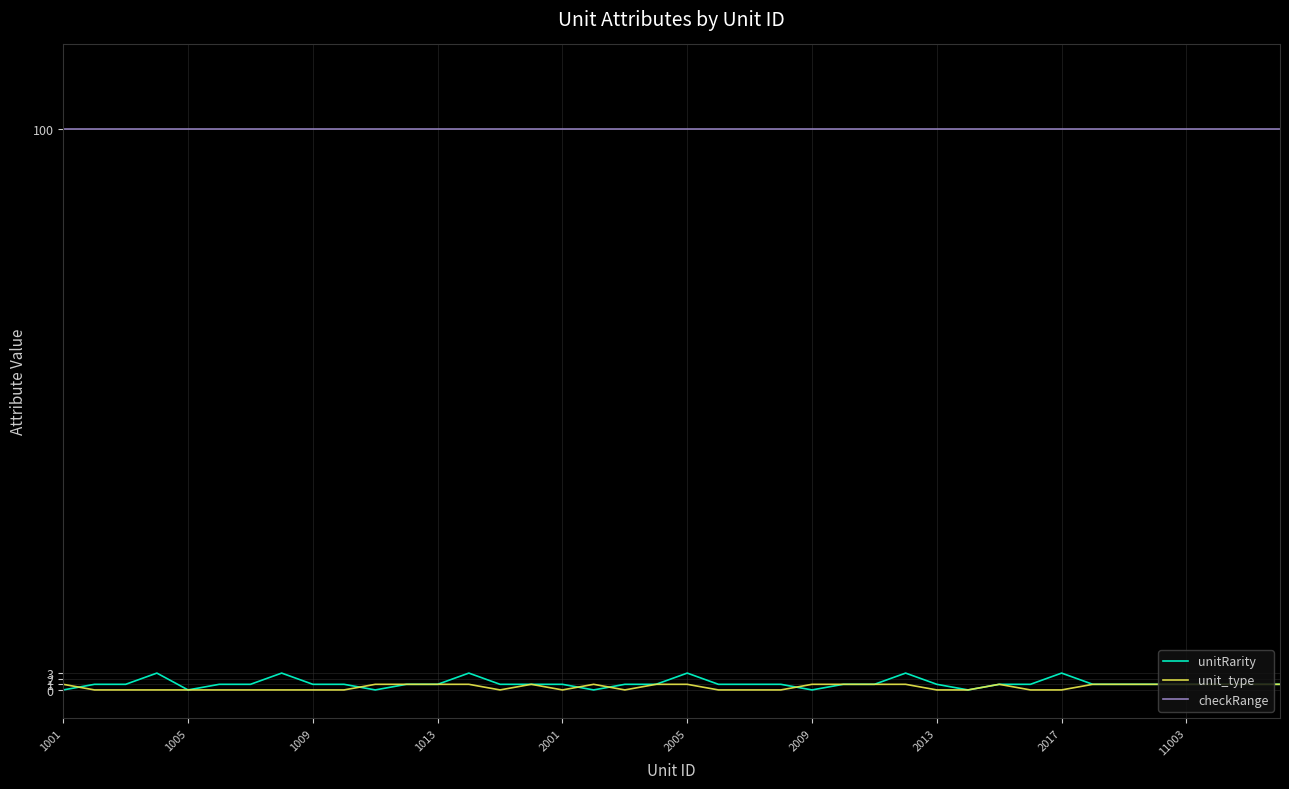

What is the difference between the second highest and minimum values in the unit_type series?

1